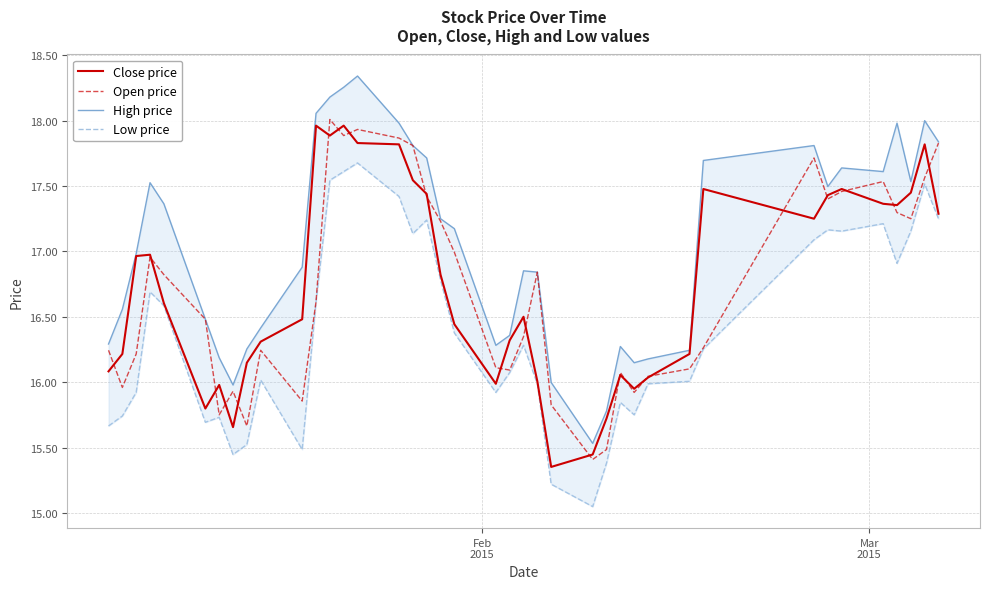

Count the number of data series in this chart.

4